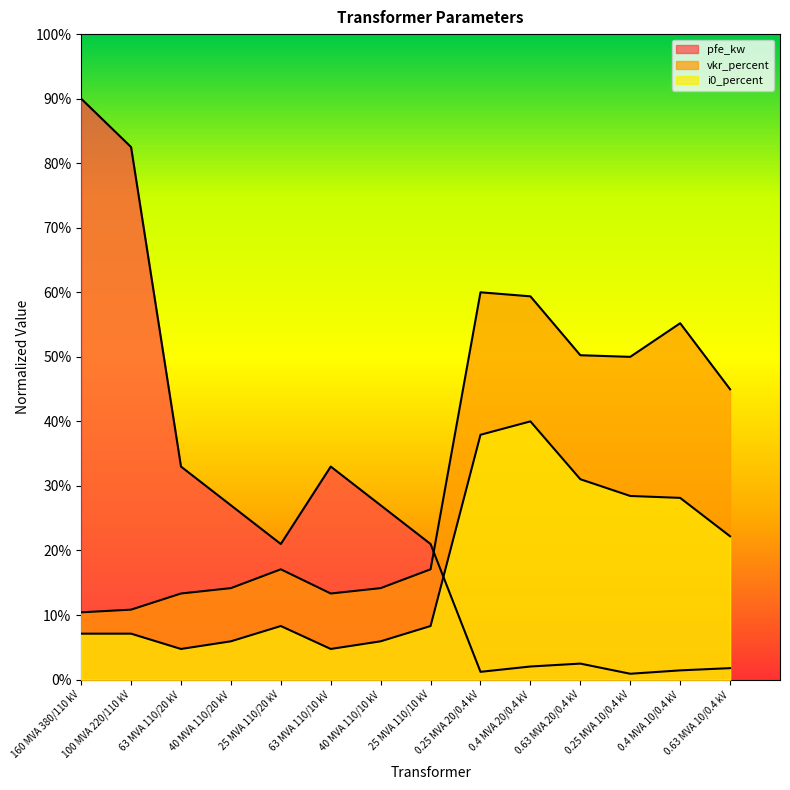

In vkr_percent, how many points are higher than both neighbors (excluding endpoints)?

3